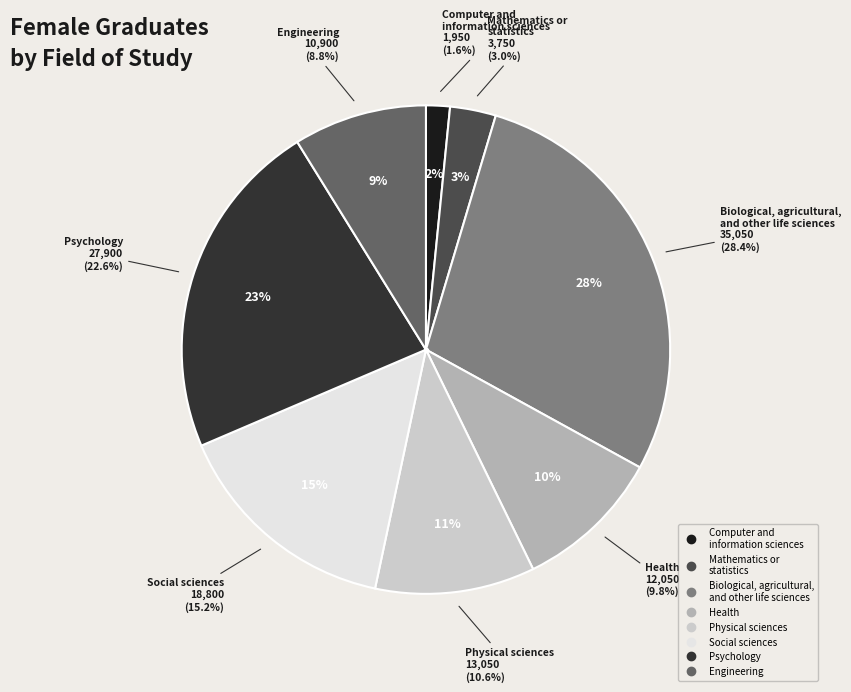

Do Engineering and Physical sciences together represent more than half of the pie?

No